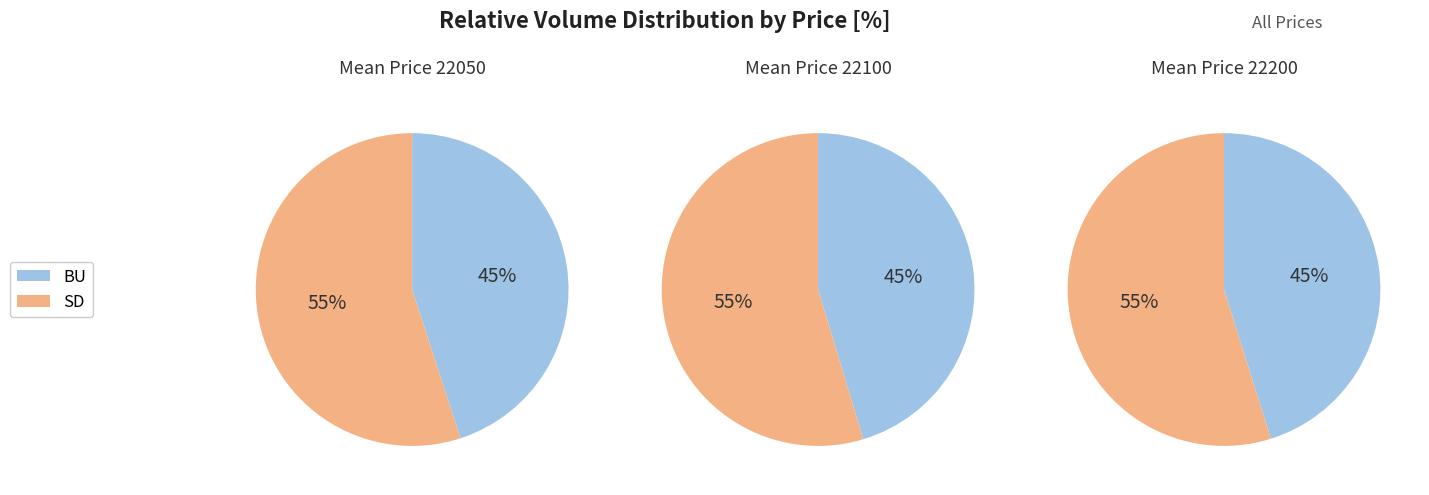

Is it true that Price 22200 is 33% of the pie?

True